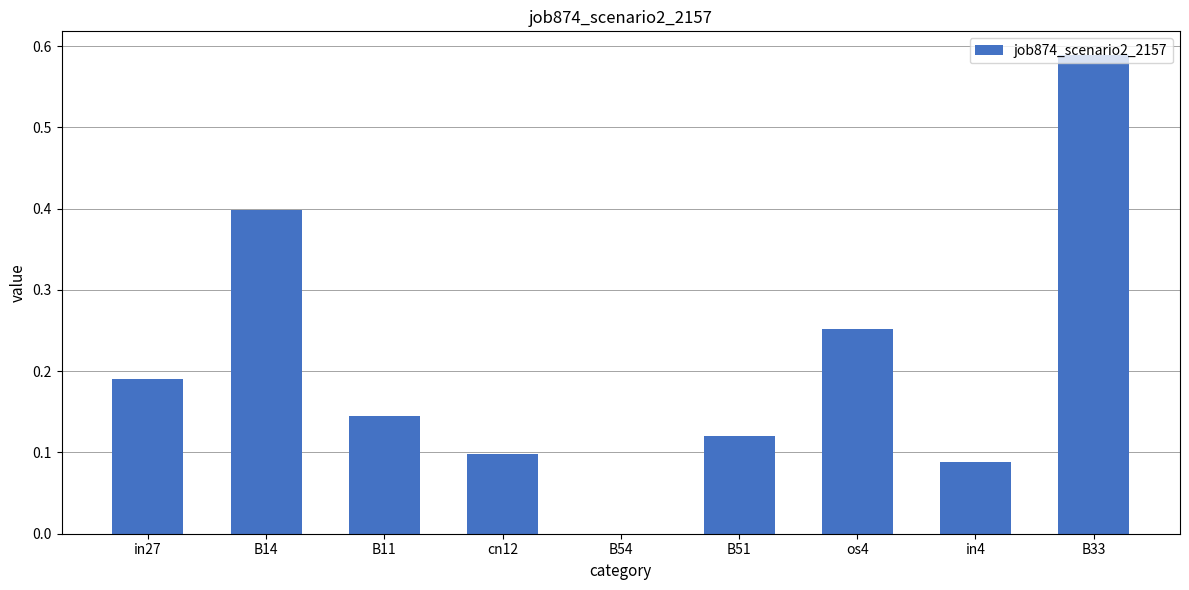

Between B54 and B11, which is larger?

B11